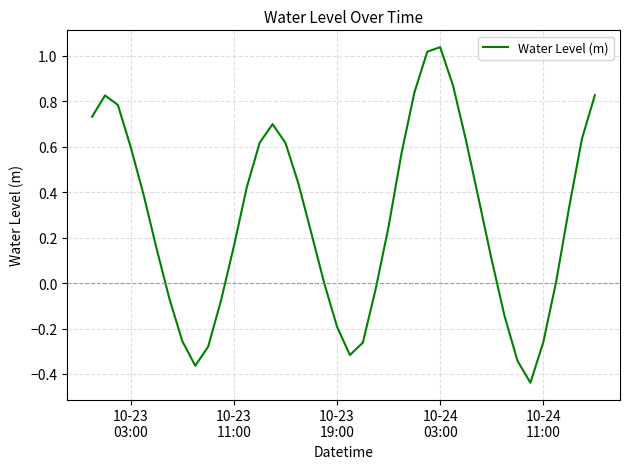

How many points are higher than both their immediate neighbors (excluding endpoints)?

3